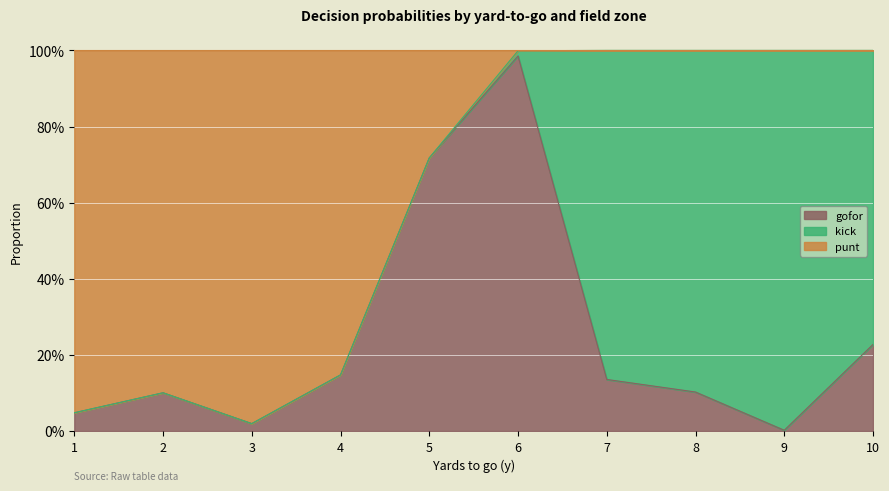

True or false: punt has a value of 0.3 at 4.

False